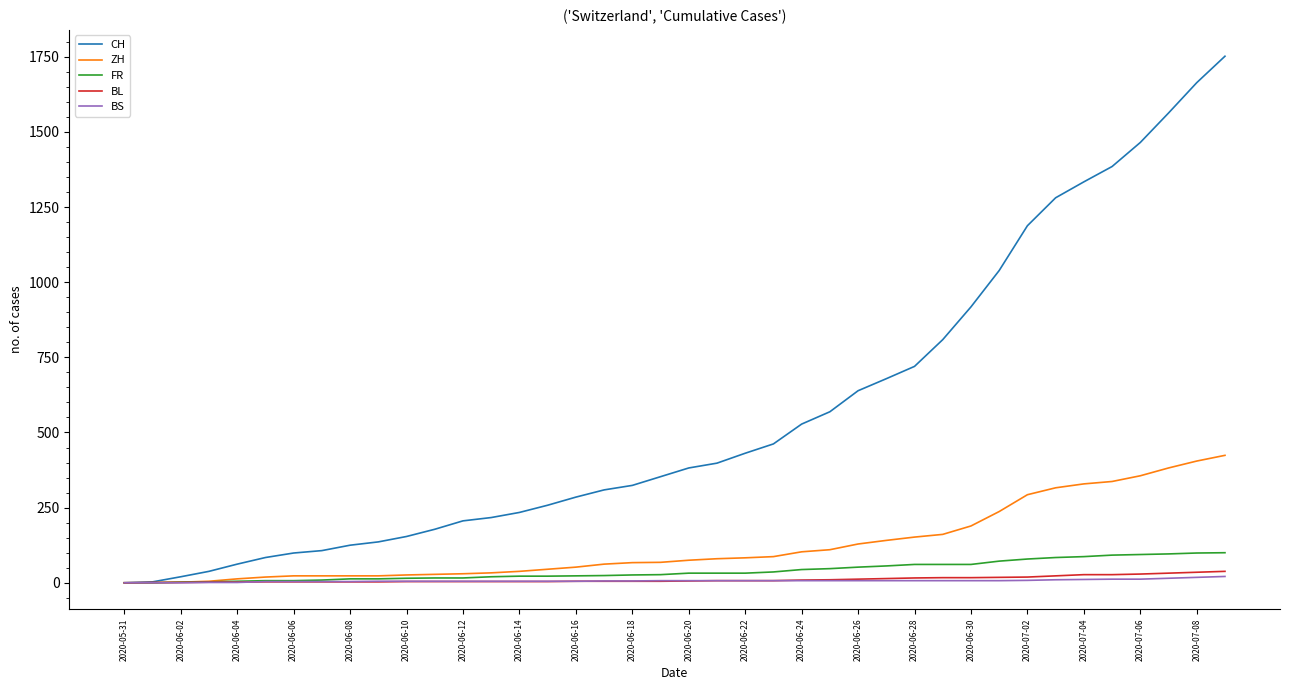

What is the maximum value for ZH?

424